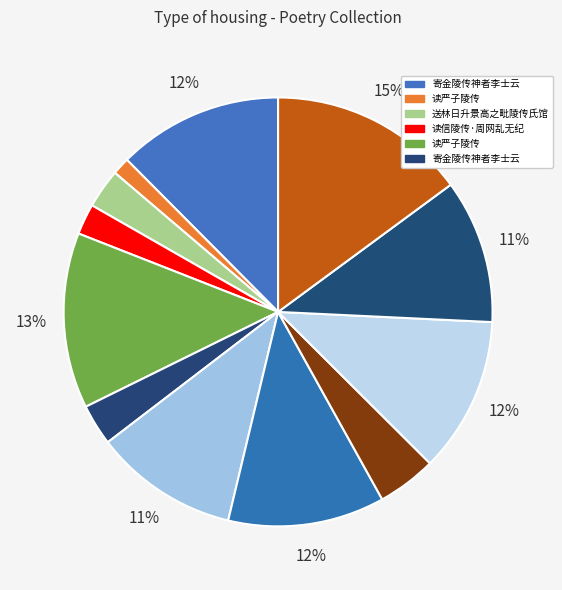

Count the number of slices in the pie.

12